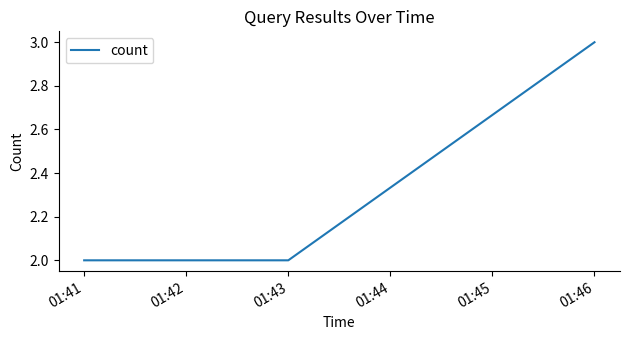

What is the difference between the maximum and minimum values?

1